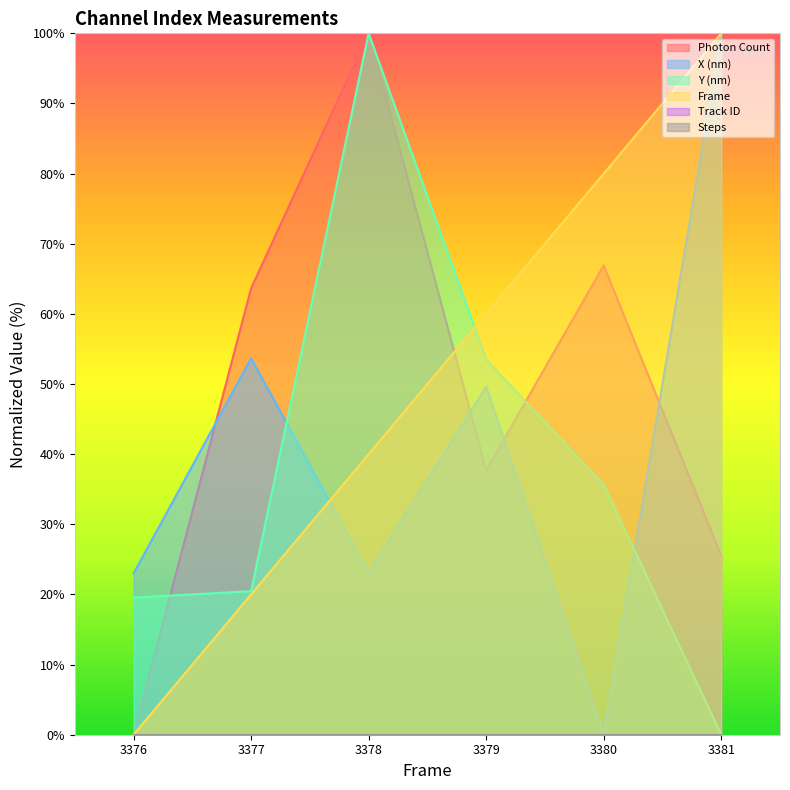

Does the chart display data point markers on the line(s)?

No